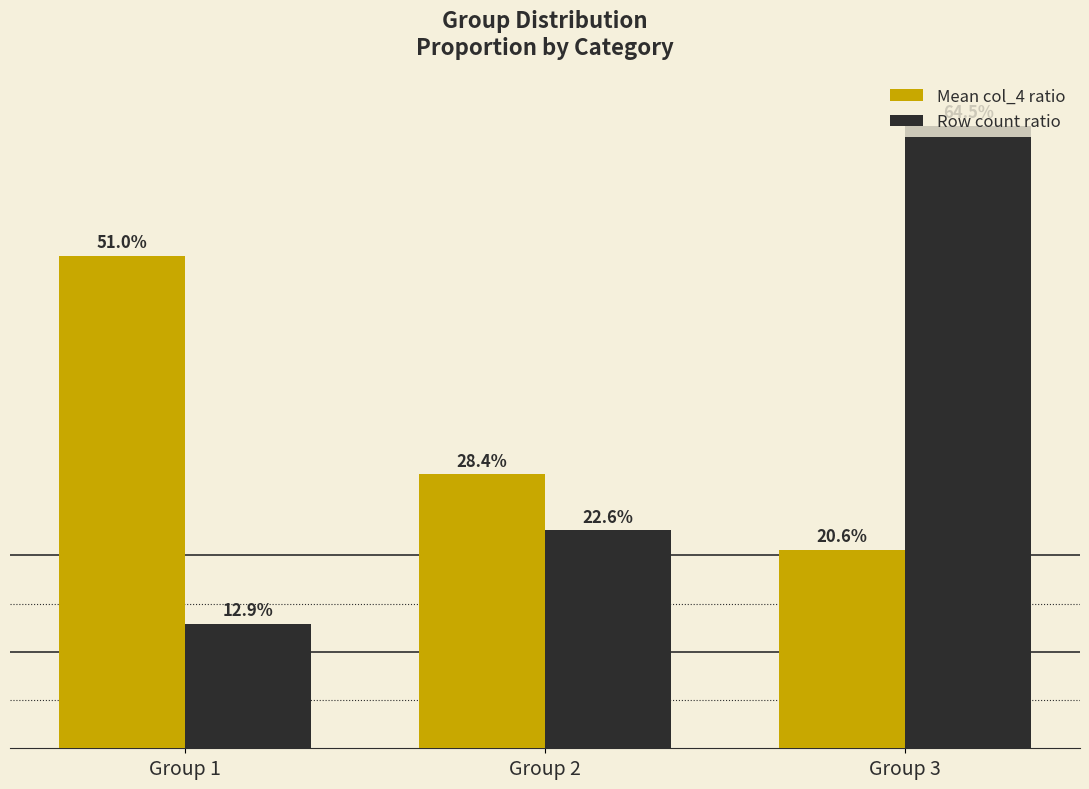

What is the difference between the highest and lowest values at Group 2?

0.1